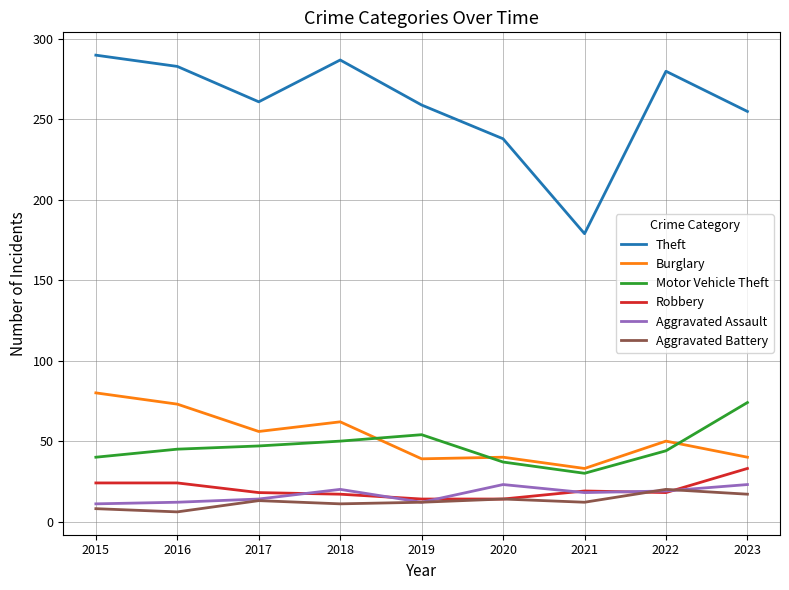

What is the difference between the maximum and second lowest values in the Theft series?

52